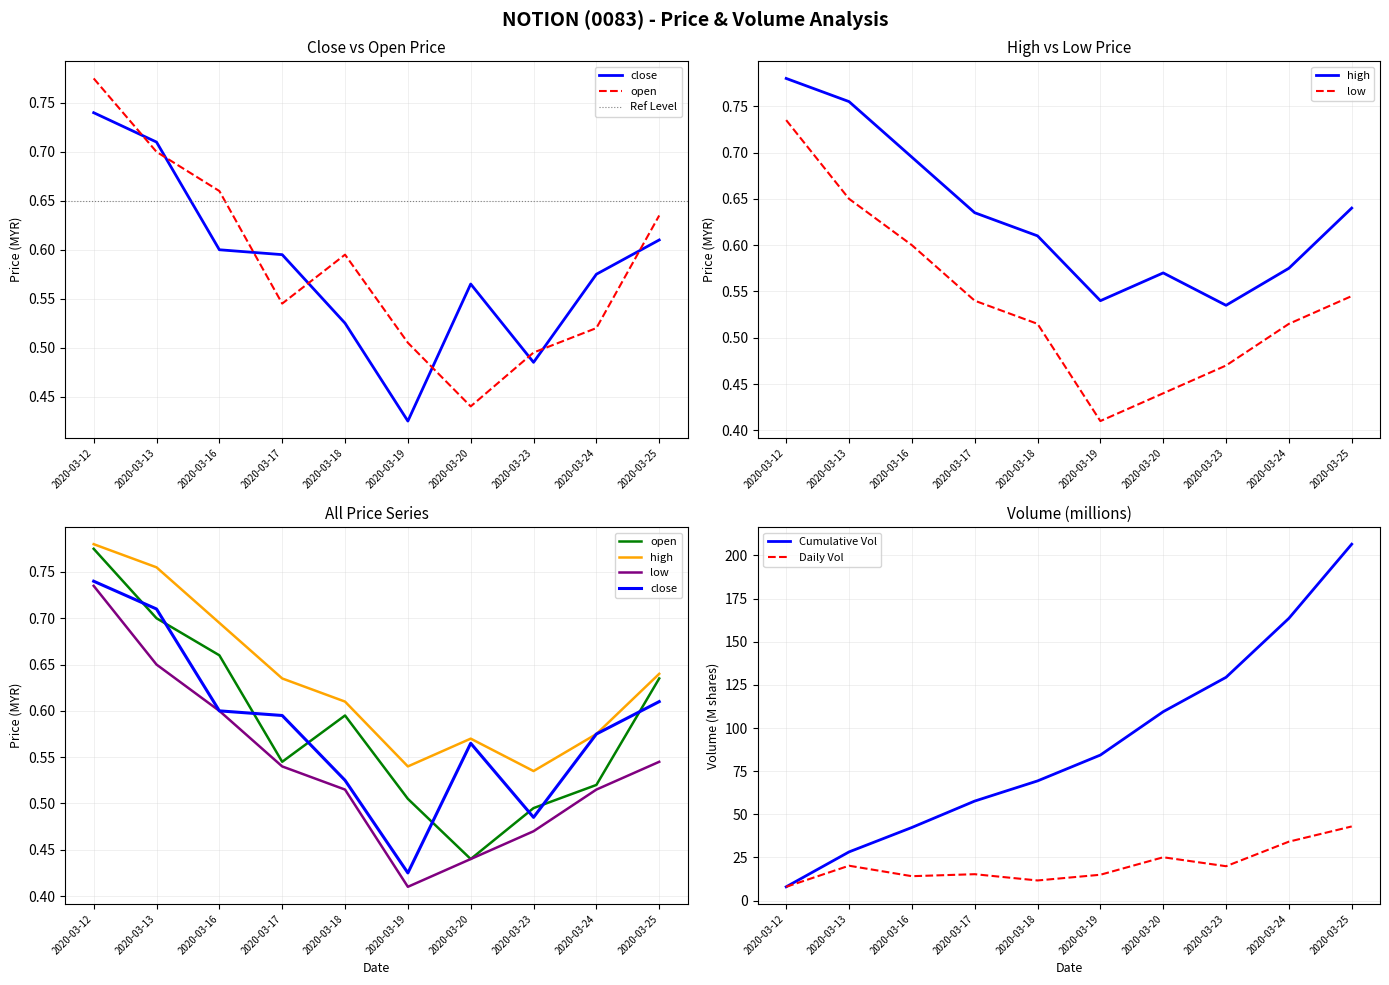

Which series has the largest total across all categories?

high